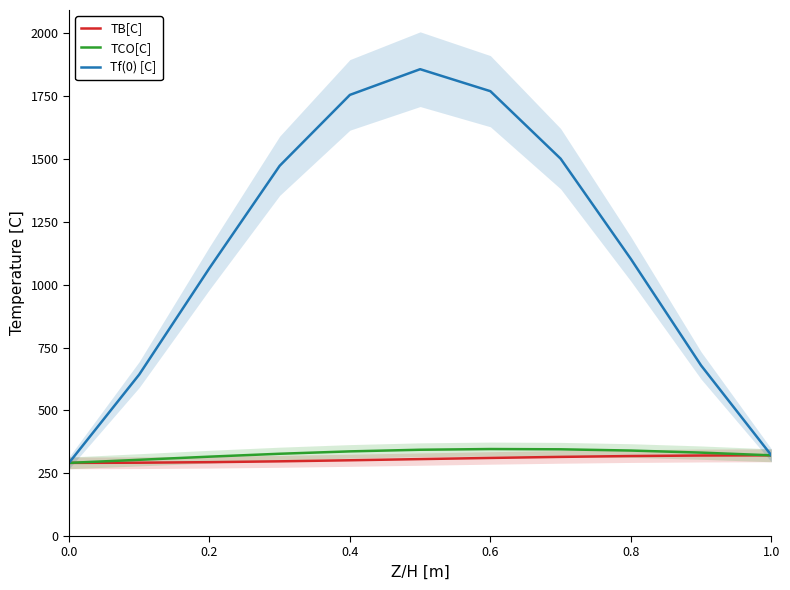

What is the value of the Tf(0) [C] point at the 11th from the left?

321.3